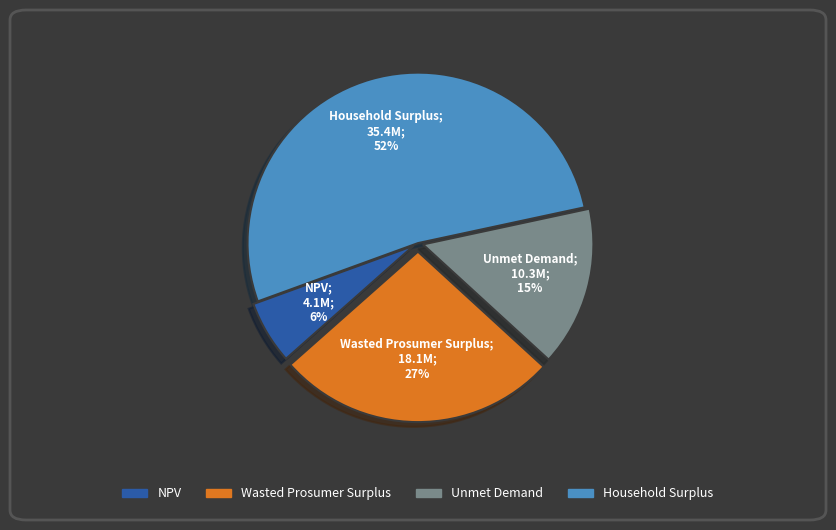

To the nearest percent, what is the combined percentage of NPV and Wasted Prosumer Surplus?

33%